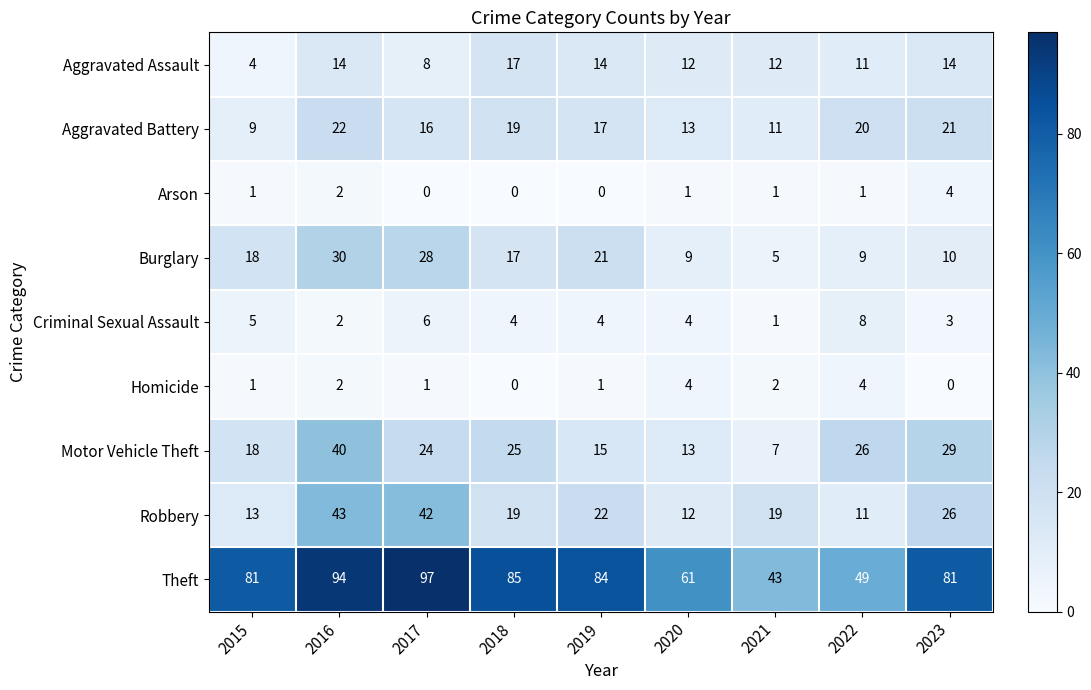

Count the Homicide values in the range 1 to 2.

5